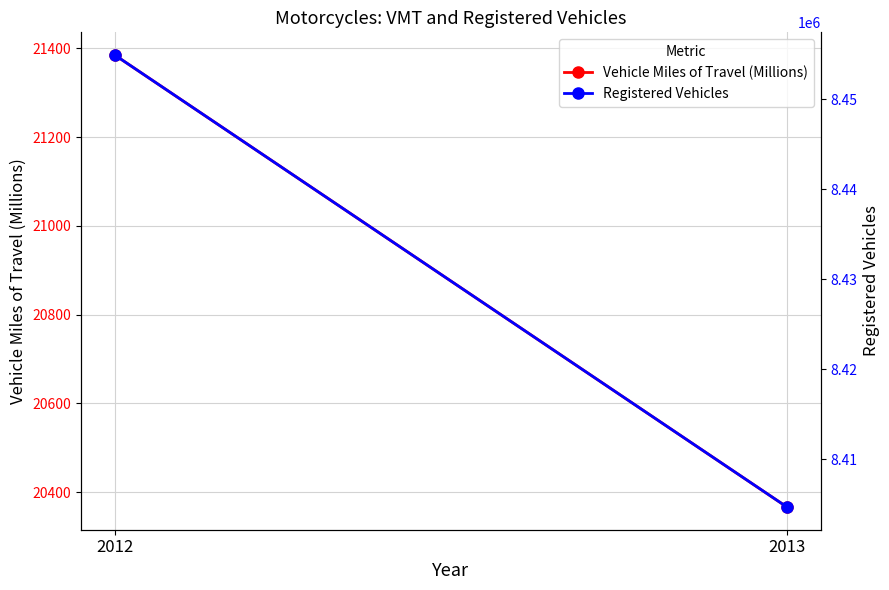

Which category has the lowest value in the Vehicle Miles of Travel (Millions) series?

2013